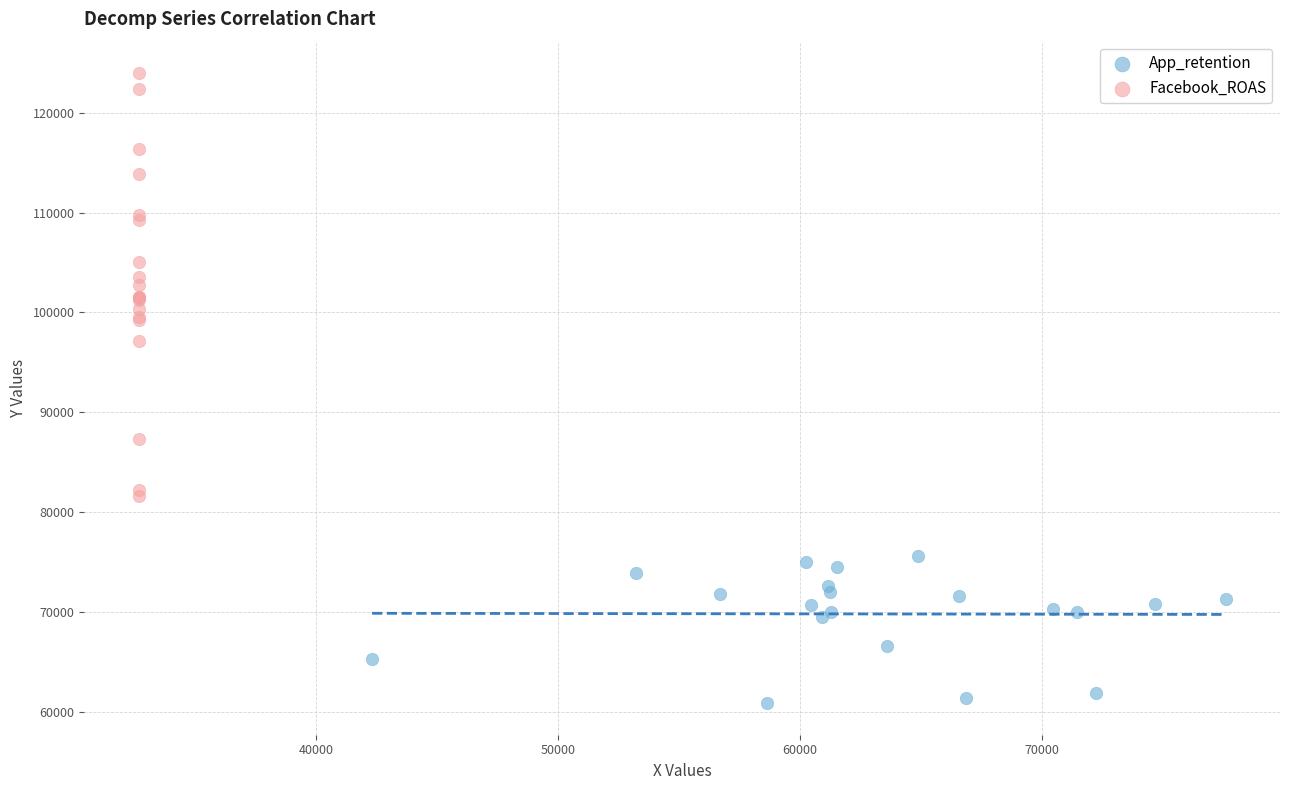

Which series reaches the maximum Y coordinate?

Facebook_ROAS